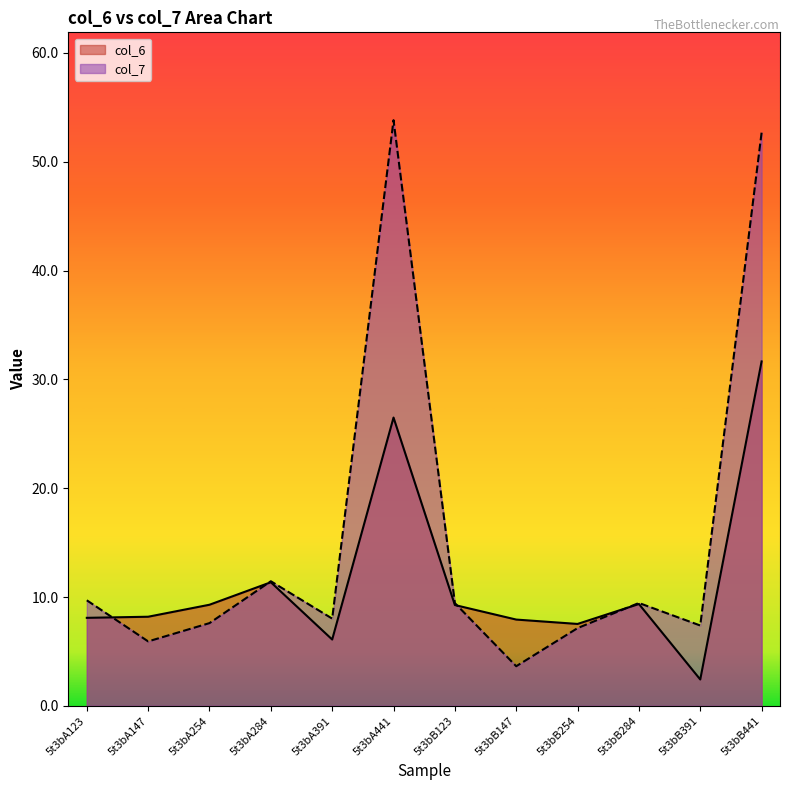

At which category does col_7 reach its first local peak?

5t3bA284